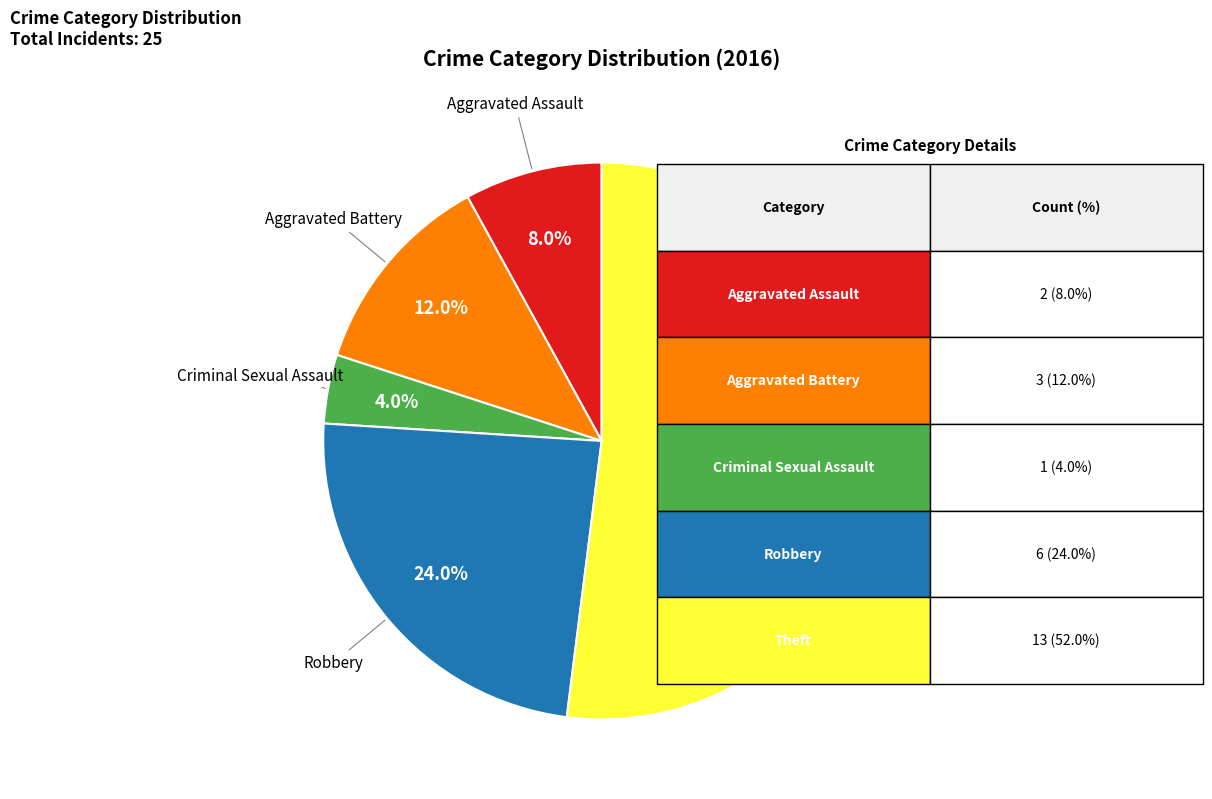

What is the total percentage of Robbery and Aggravated Assault?

32.0%